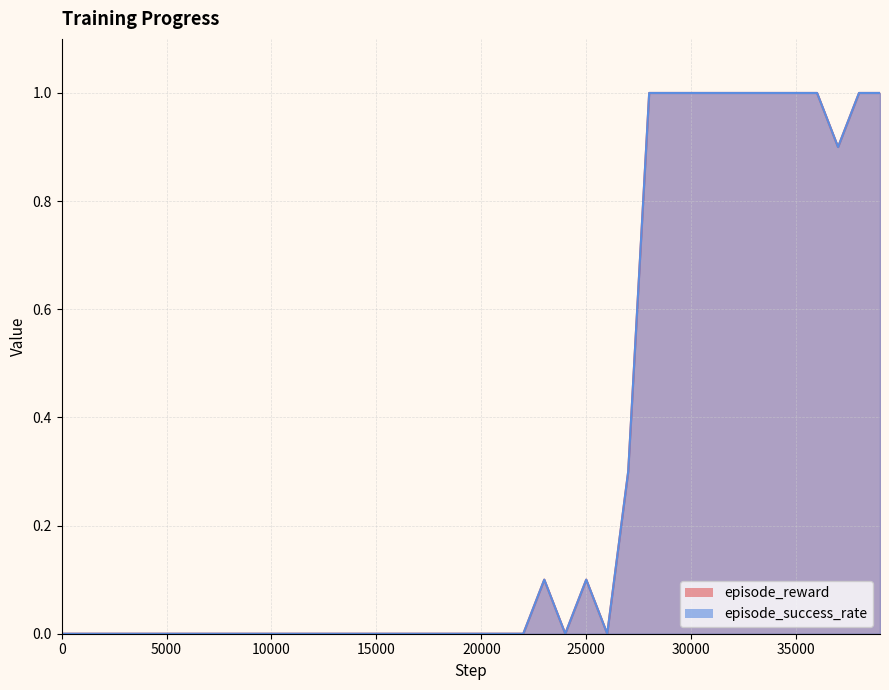

How many series are shown in this chart?

2